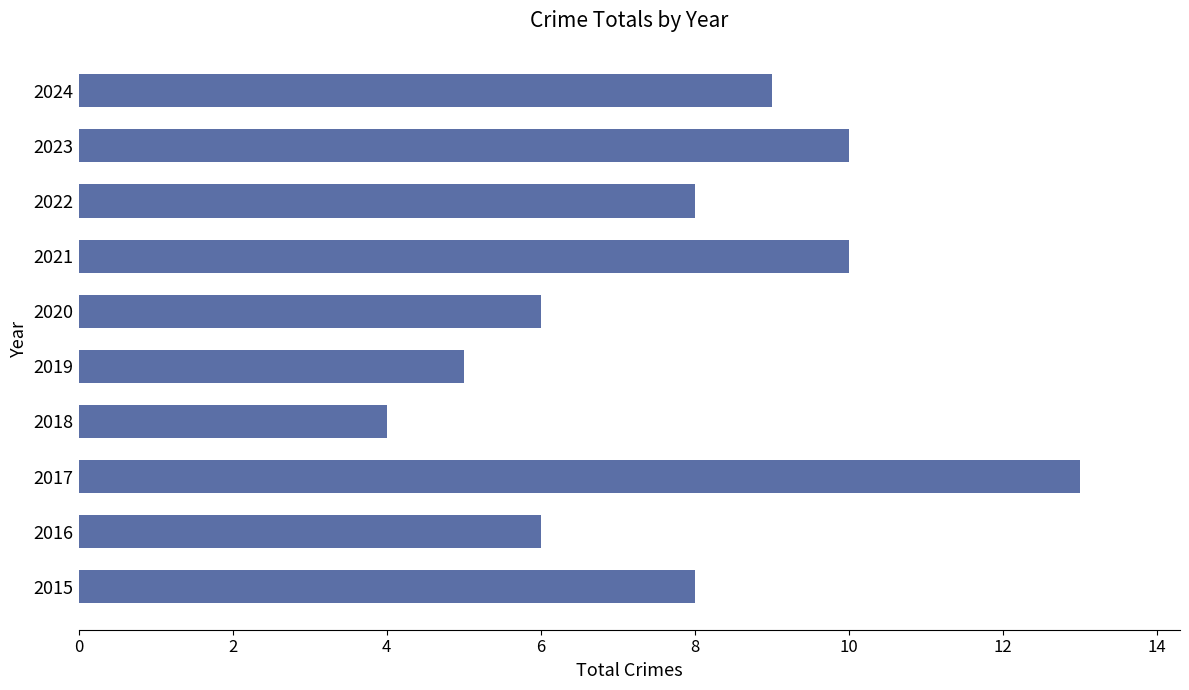

What is the average value?

8